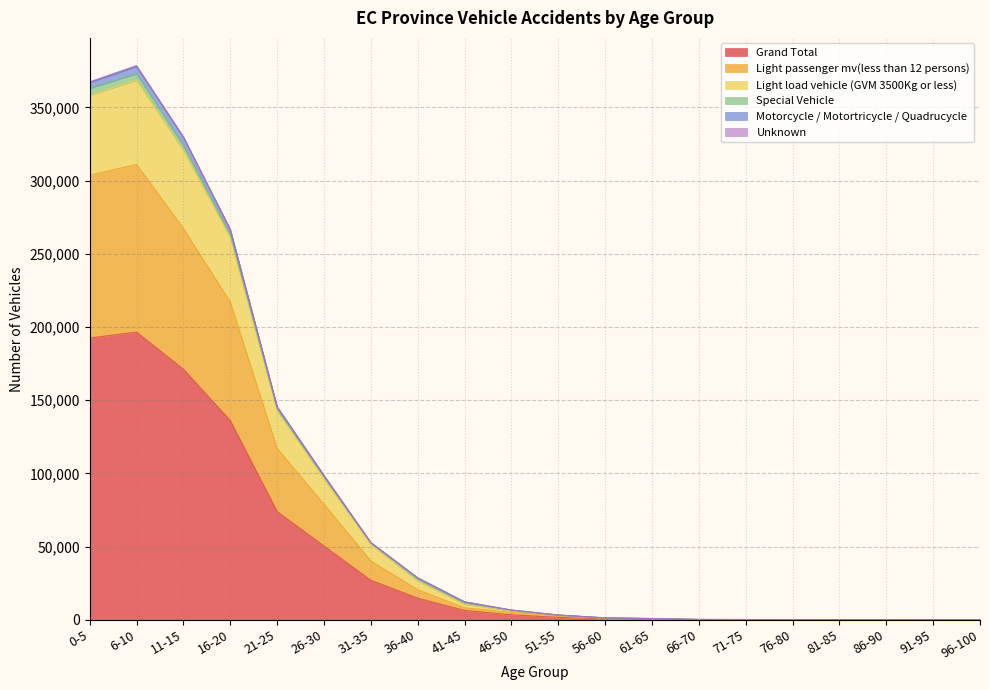

What is the maximum value for Grand Total?

196561